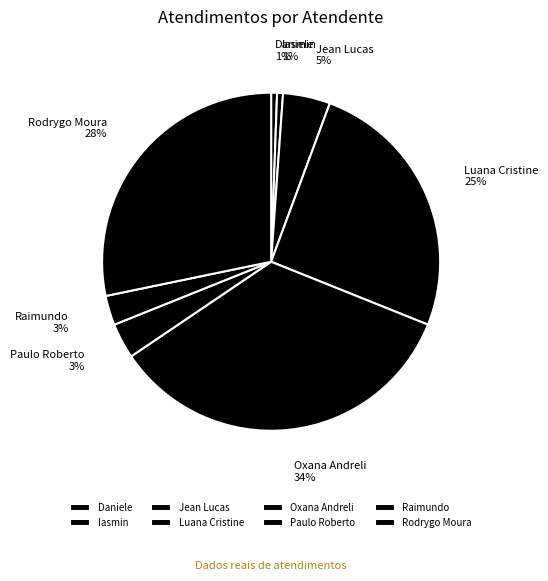

Is the sum of Oxana Andreli and Raimundo greater than half?

No